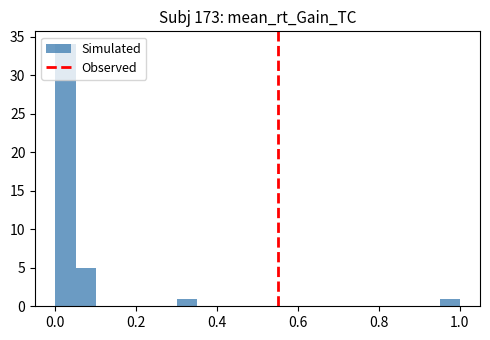

Around what value on the x-axis is the tallest bar? Give the approximate position of its centre, as read against the axis.

0.02